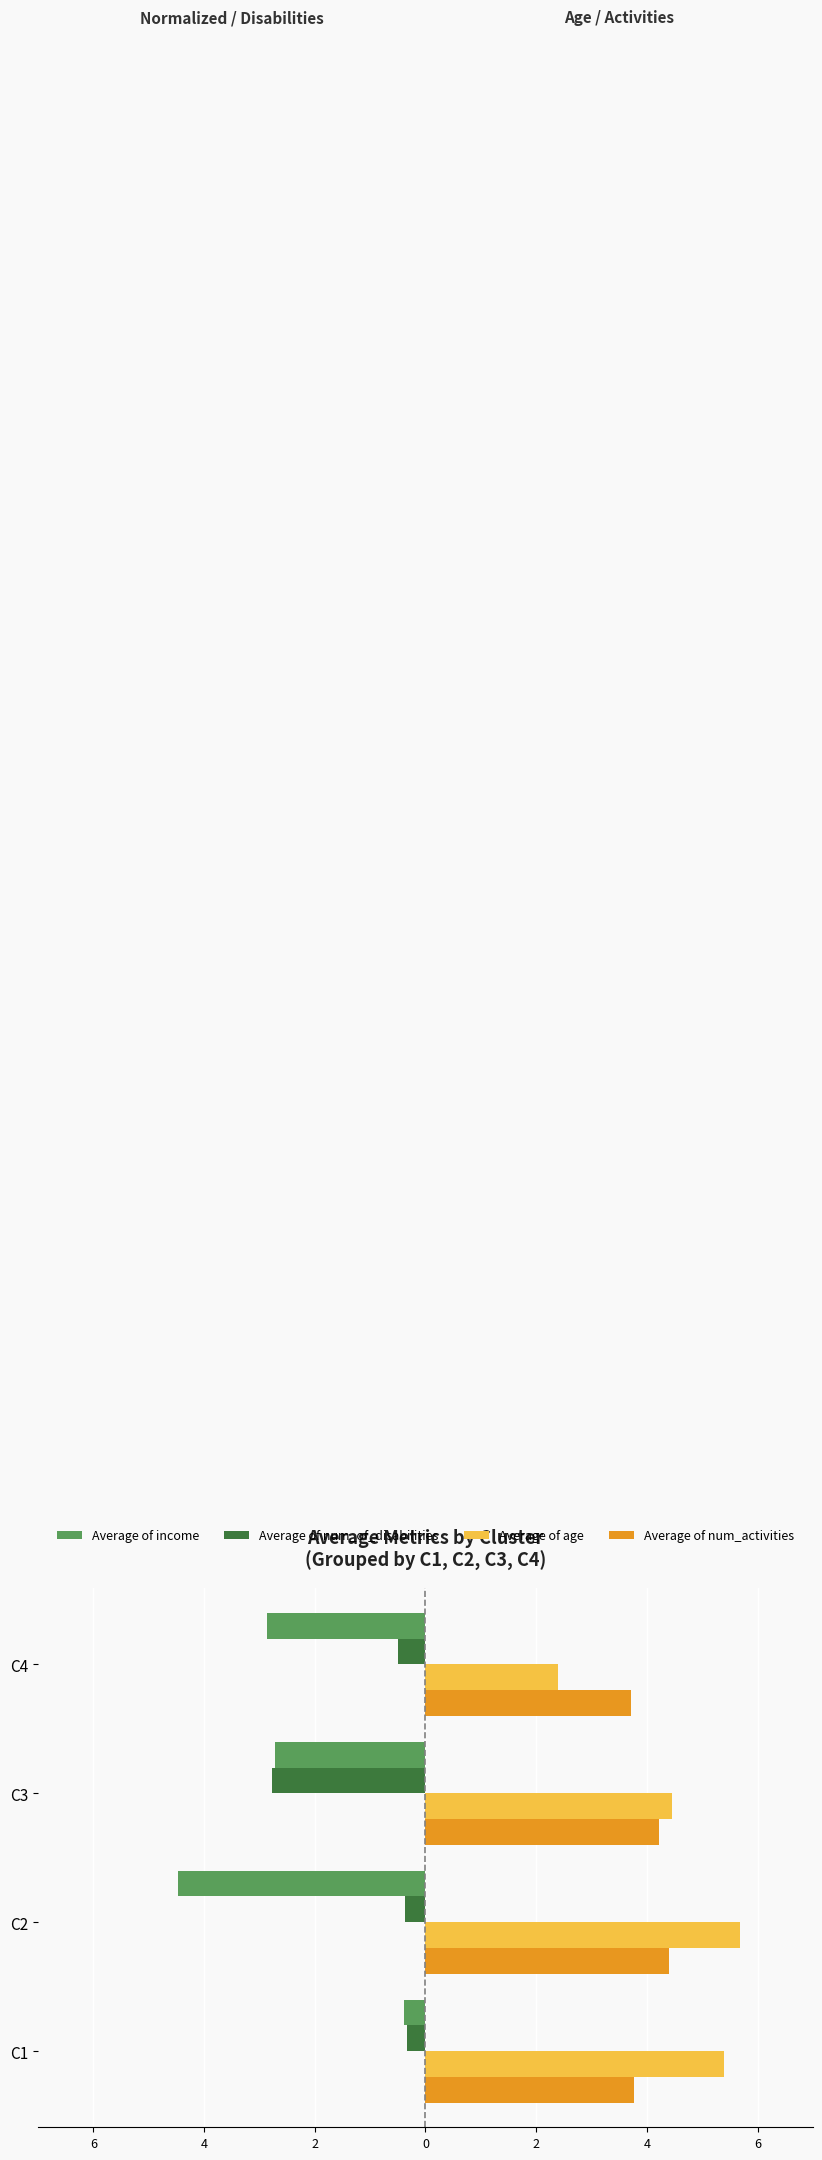

What are all the series names shown in the legend?

Average of income, Average of num_of_disabilities, Average of age, Average of num_activities